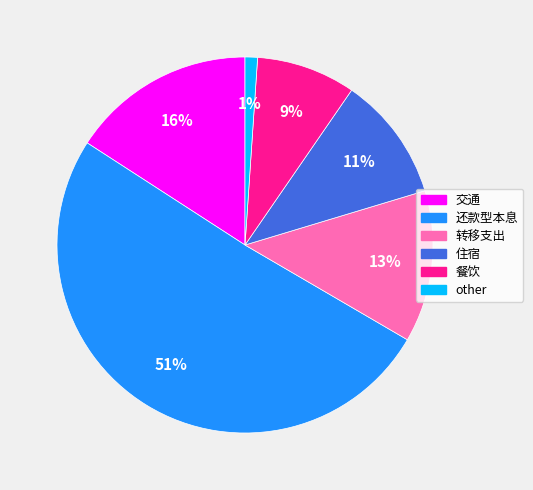

Do 还款型本息 and other together represent more than half of the pie?

Yes